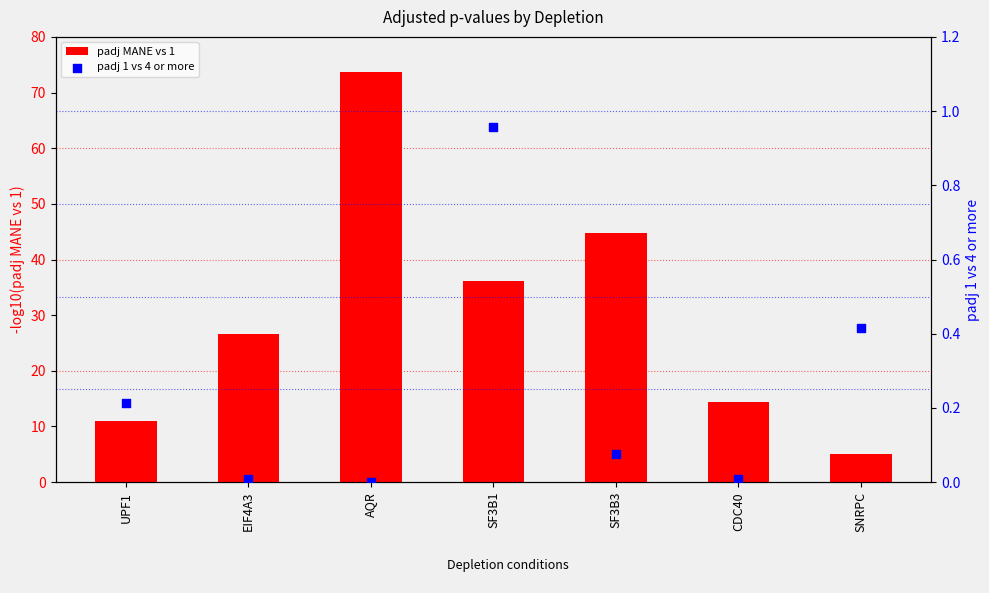

At which category is the sum across all series the highest?

AQR